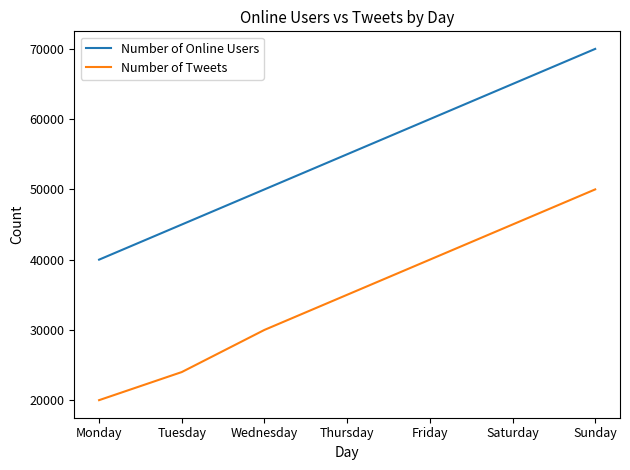

What is the difference between the Number of Online Users values at Tuesday and Monday?

5000